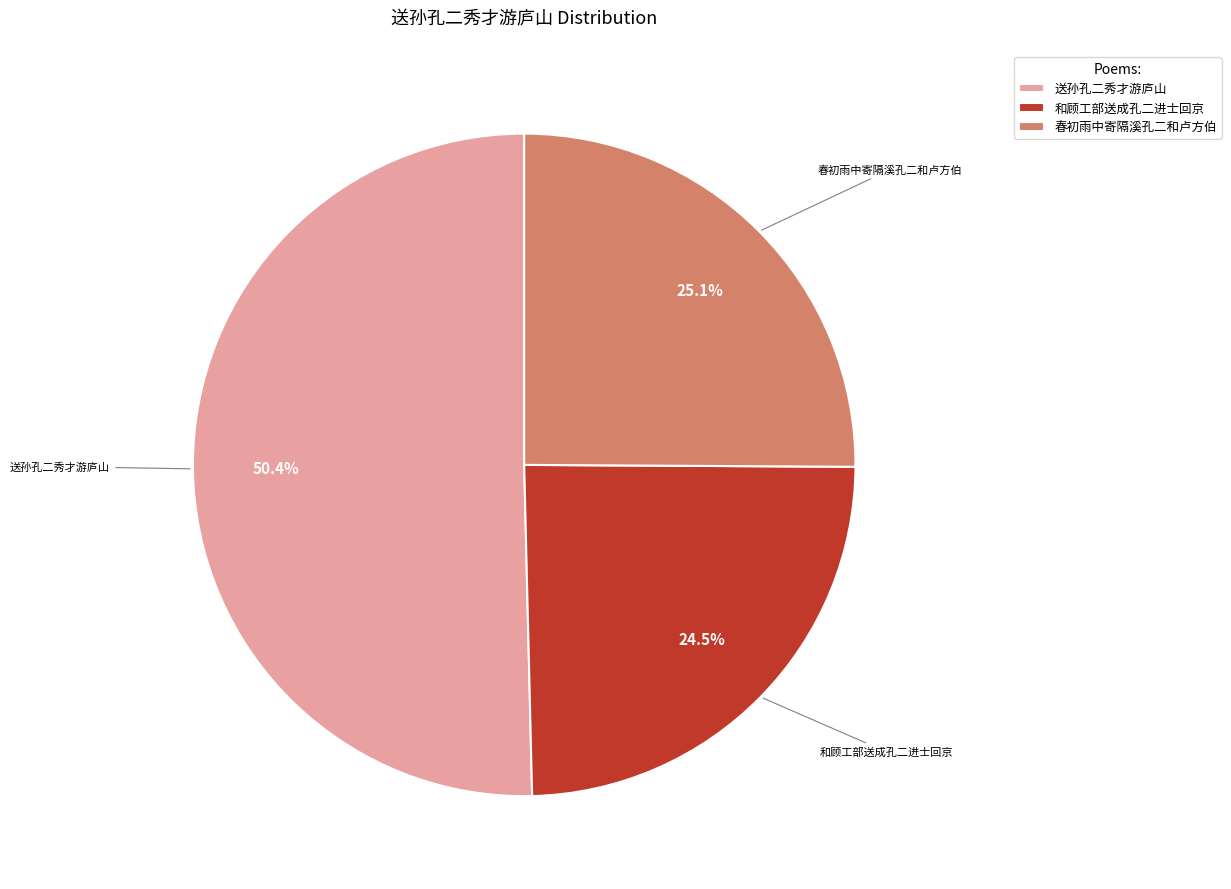

How many slices are in this pie chart?

3